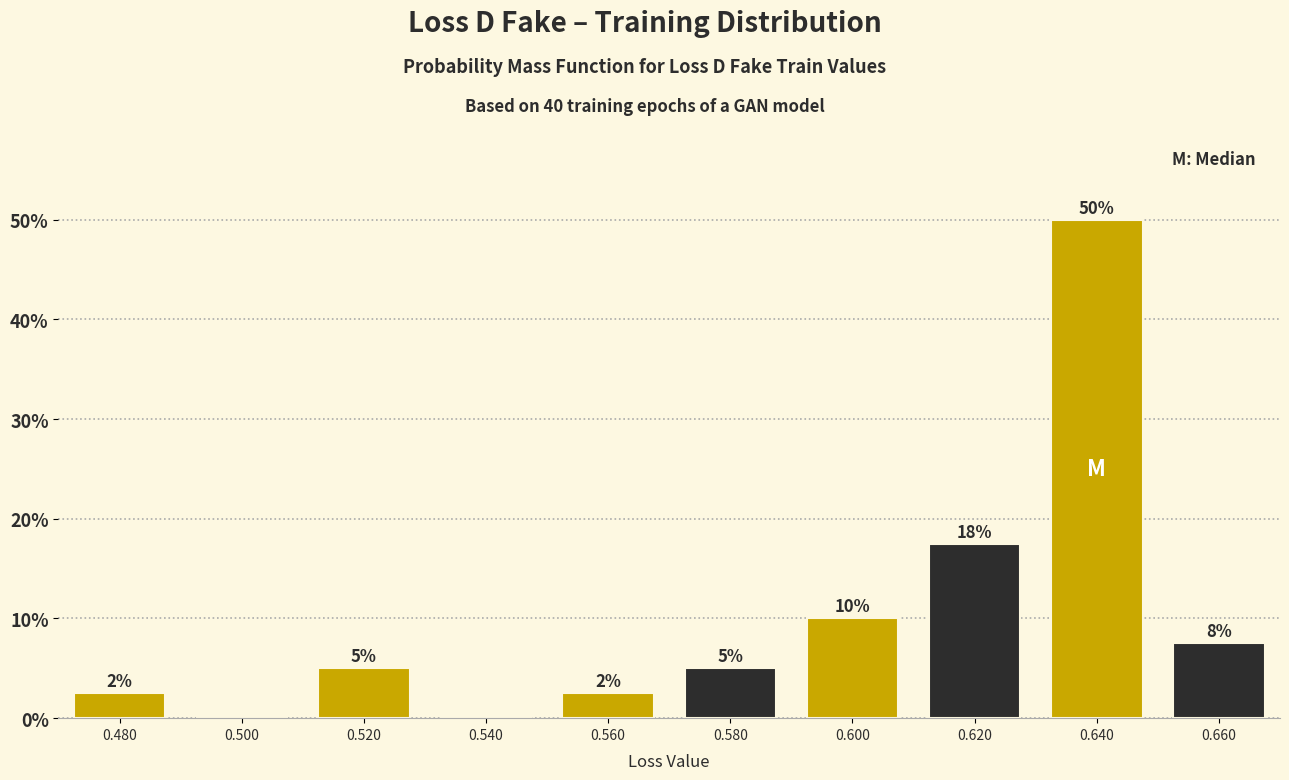

What is the greatest value displayed?

50.0